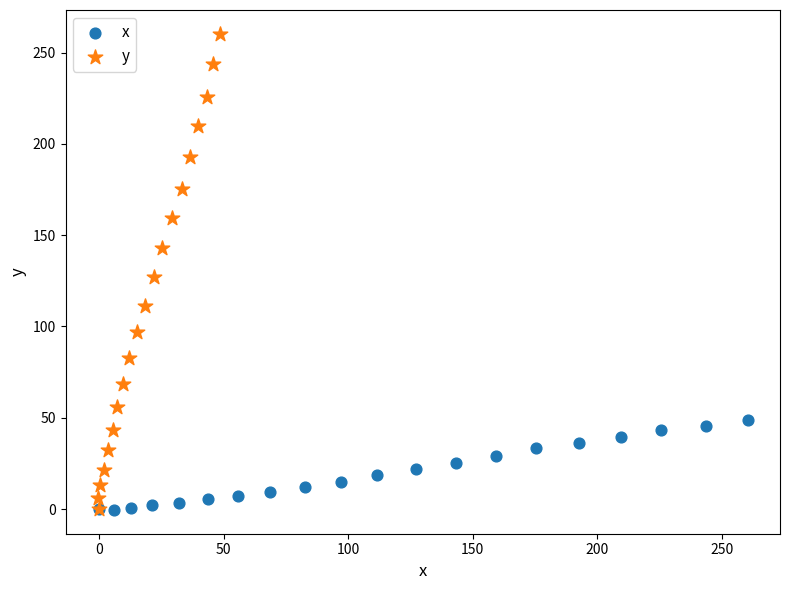

Which series has the largest Y range (max minus min)?

y